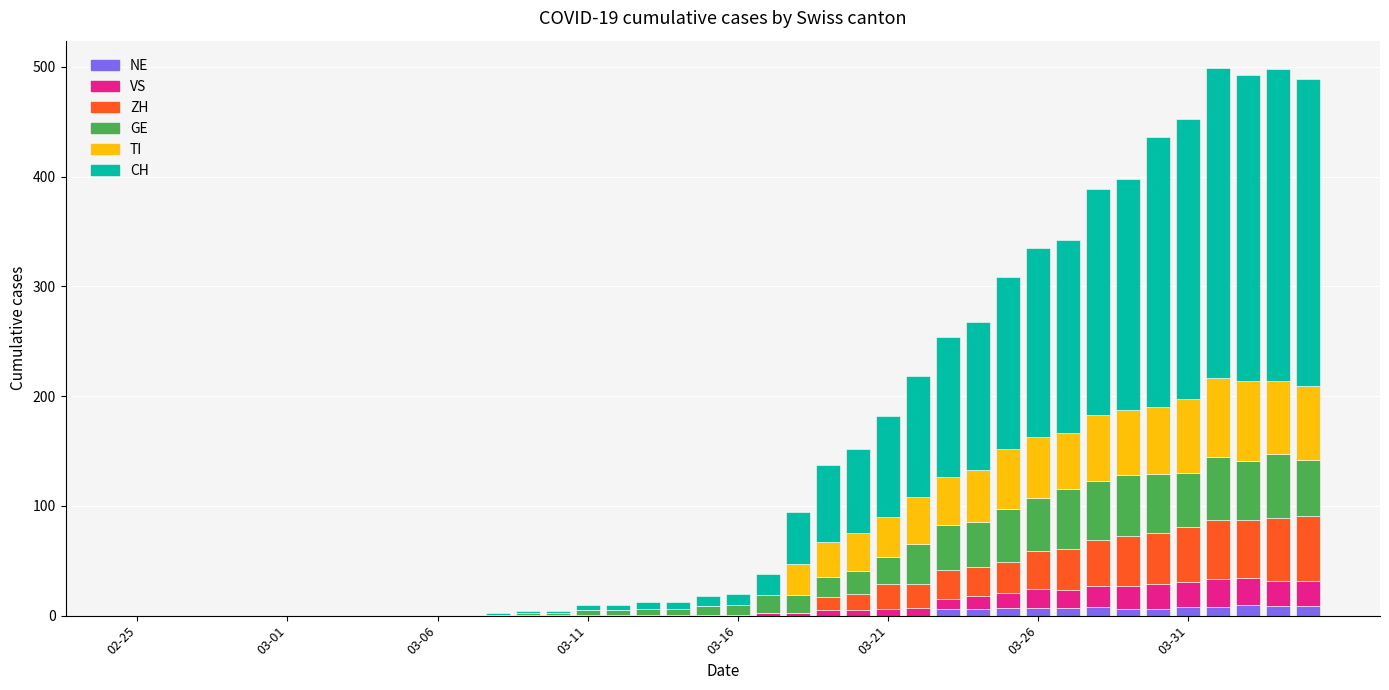

At which category is the sum across all series the highest?

36